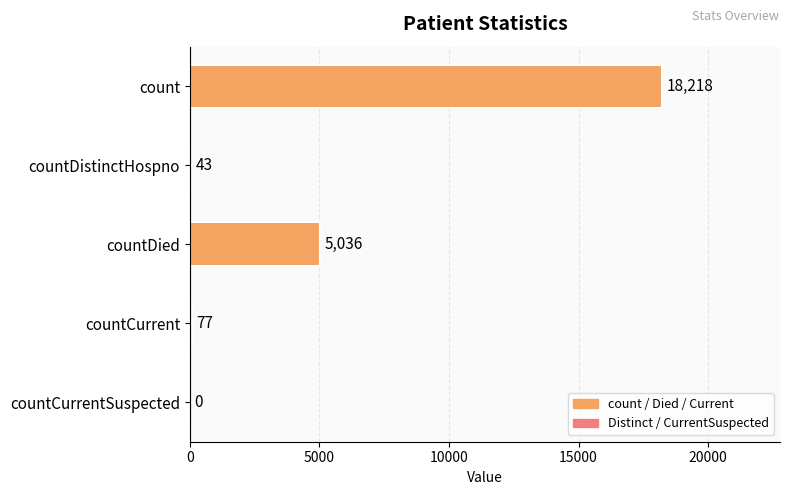

The value at count is 18218. True or false?

True